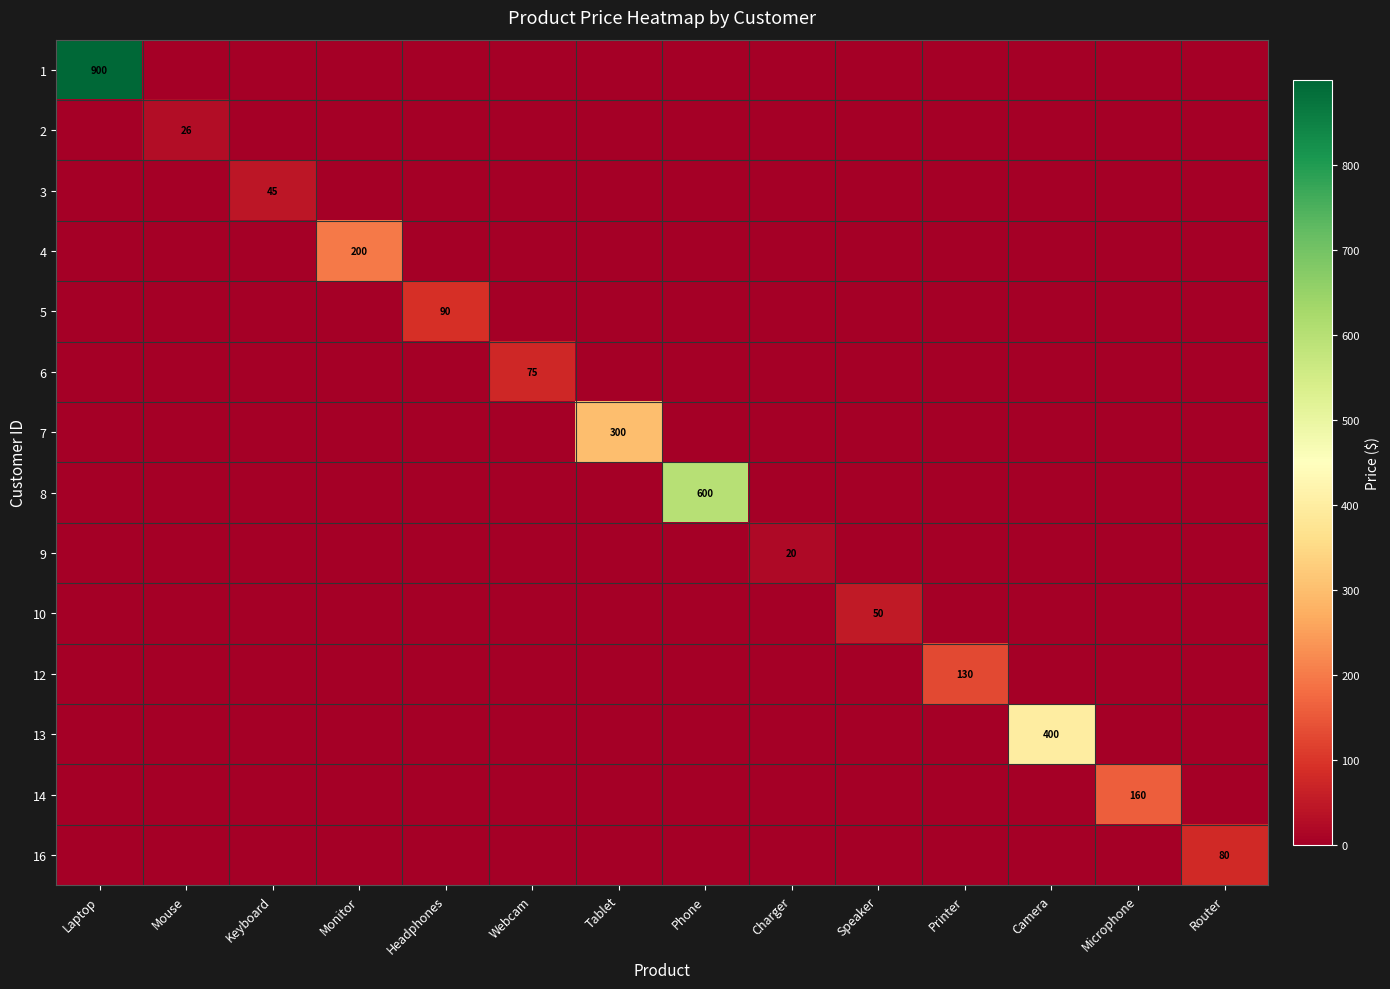

Is the value of 8 at Phone greater than the value of 5 at Headphones?

Yes